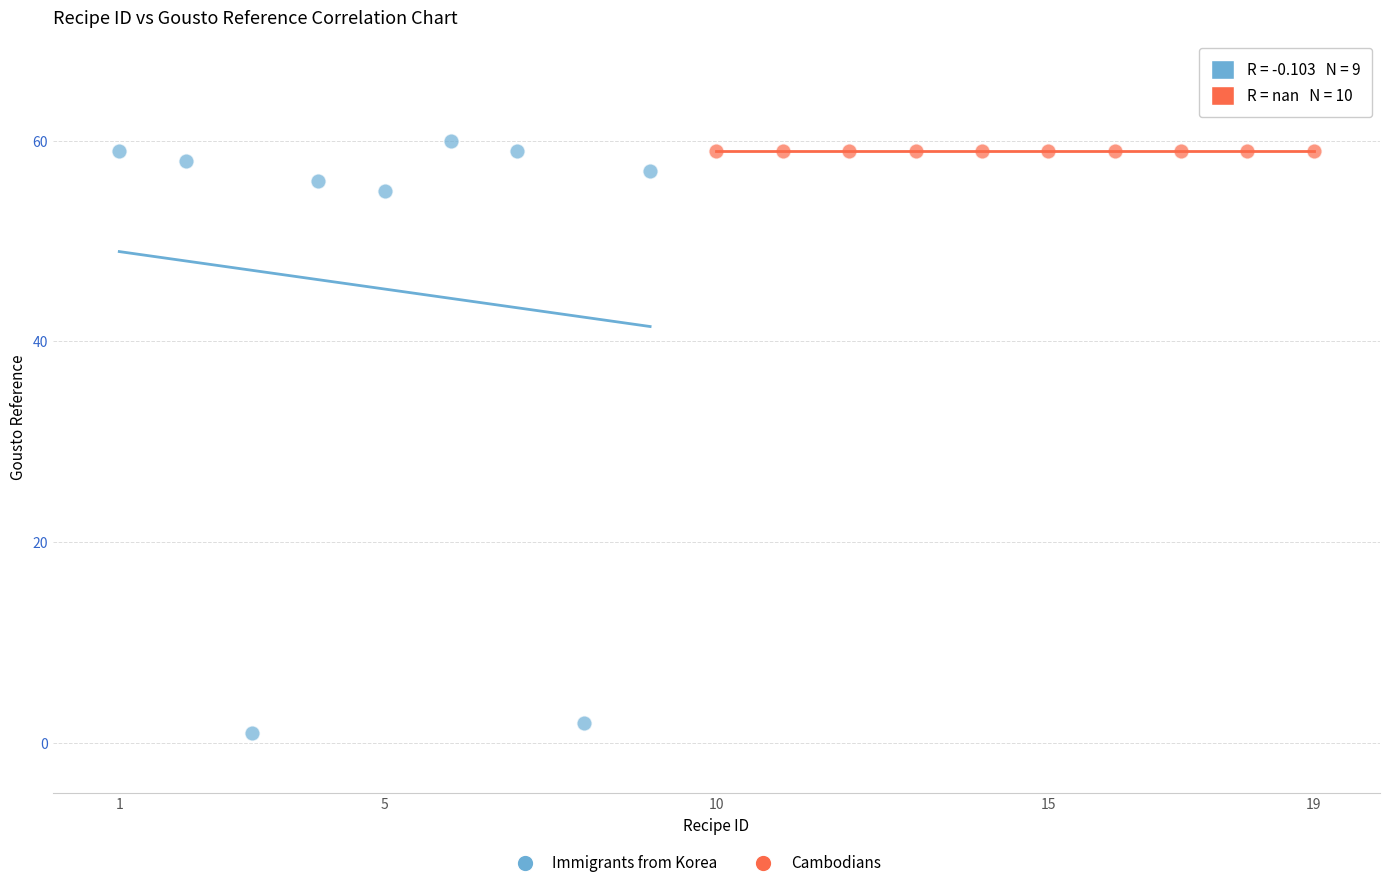

Which series reaches the minimum Y coordinate?

Immigrants from Korea